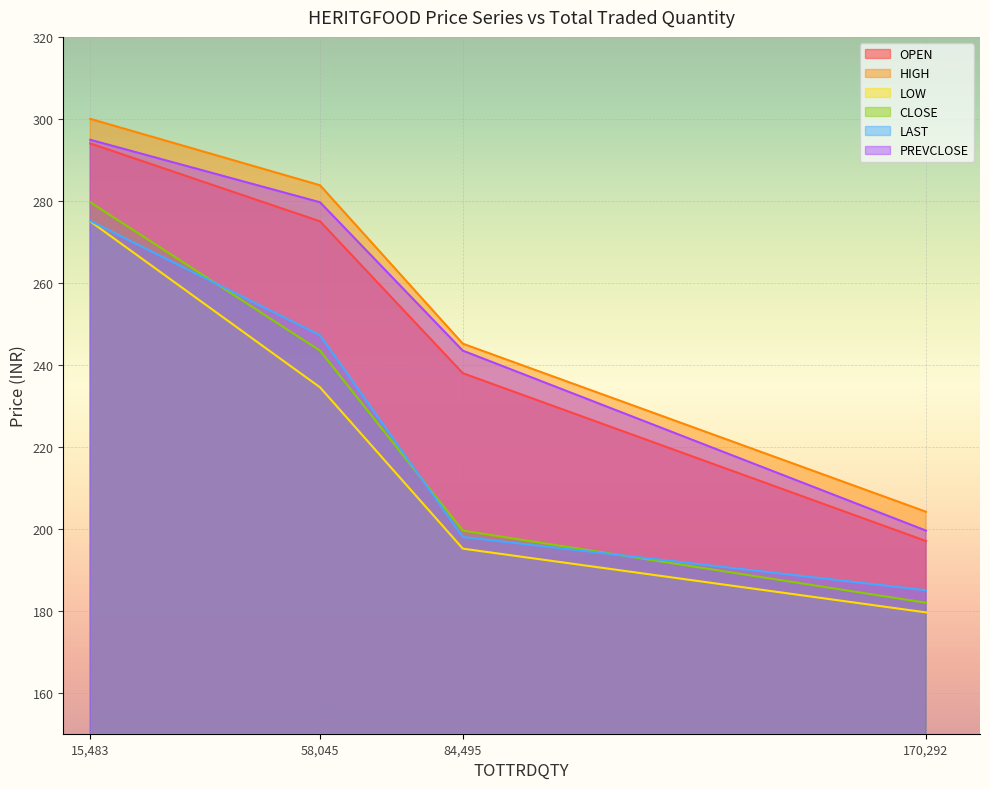

What are all the series names shown in the legend?

OPEN, HIGH, LOW, CLOSE, LAST, PREVCLOSE